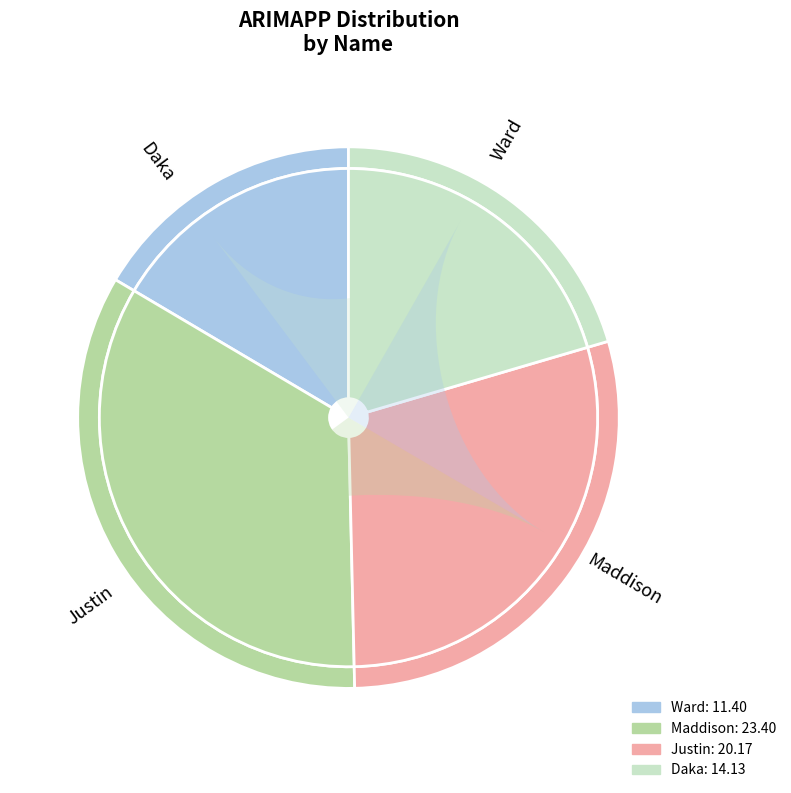

How many slices are in this pie chart?

4